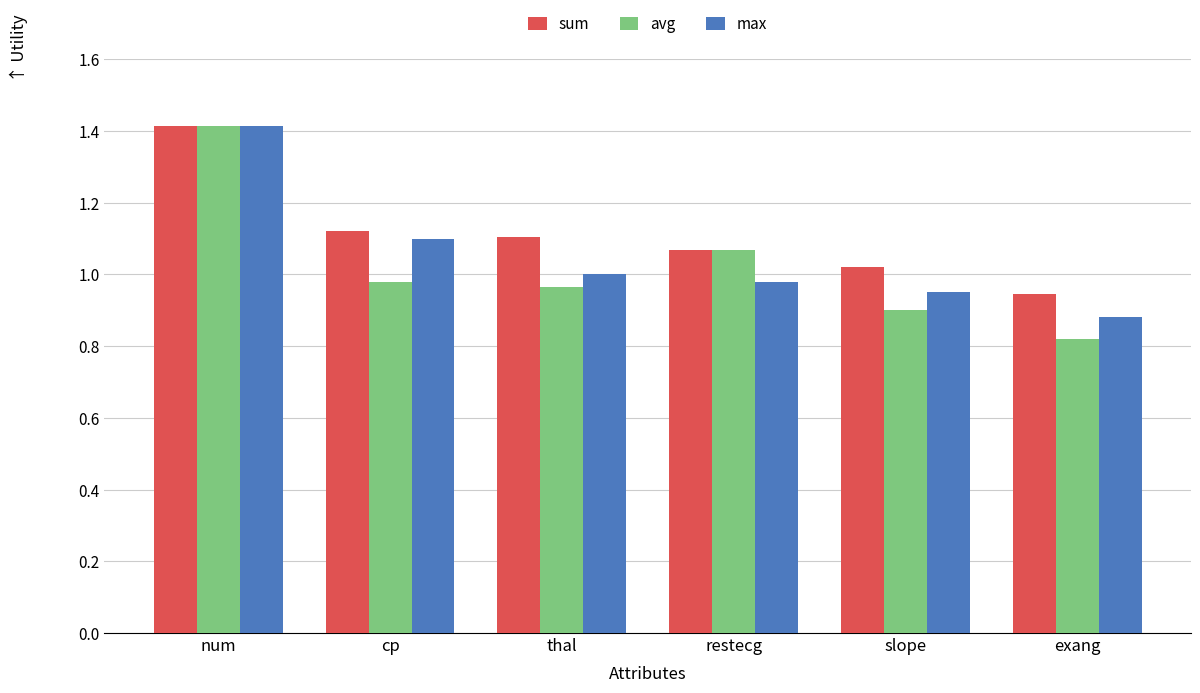

Where is sum nearest to the value 1?

slope